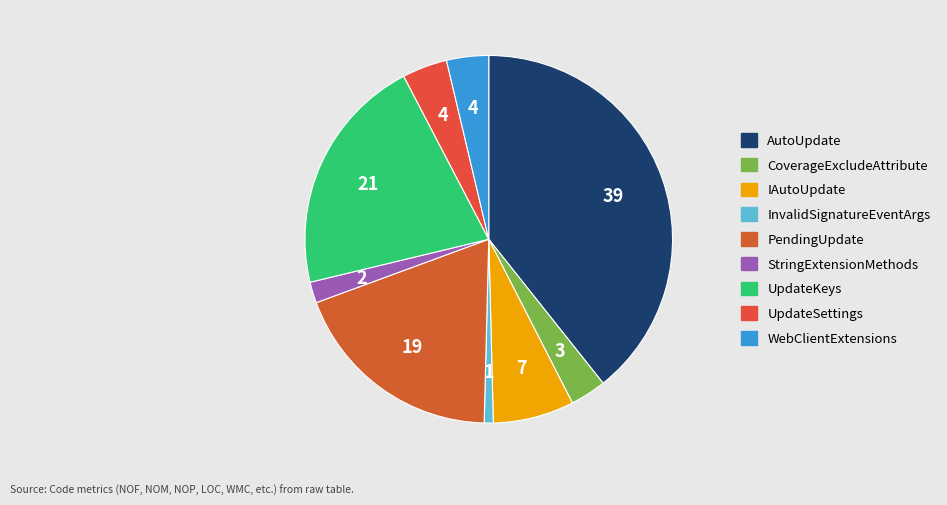

What is the smallest slice in the pie chart?

InvalidSignatureEventArgs